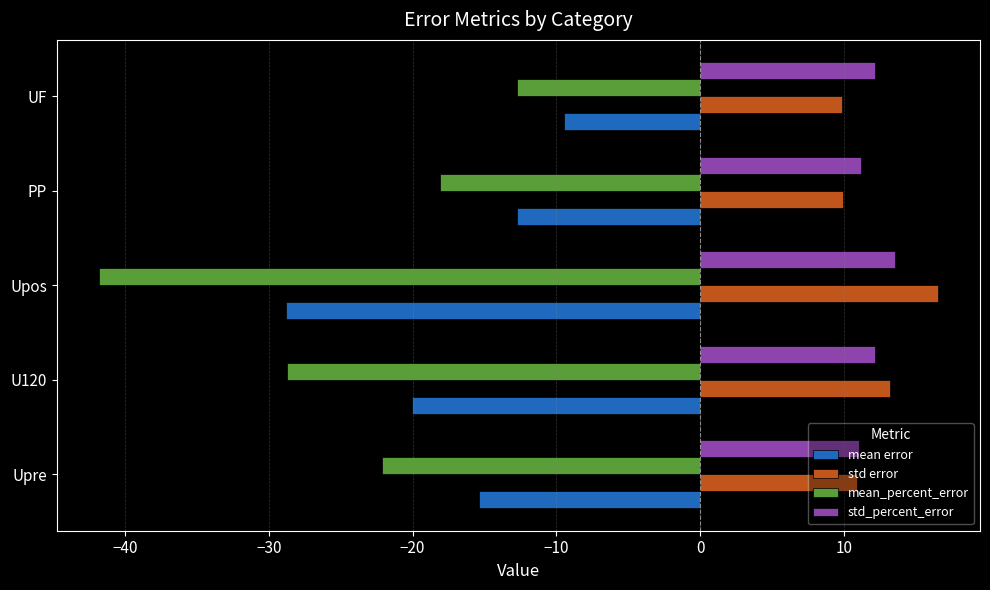

What is the difference between the highest and lowest values at U120?

41.9